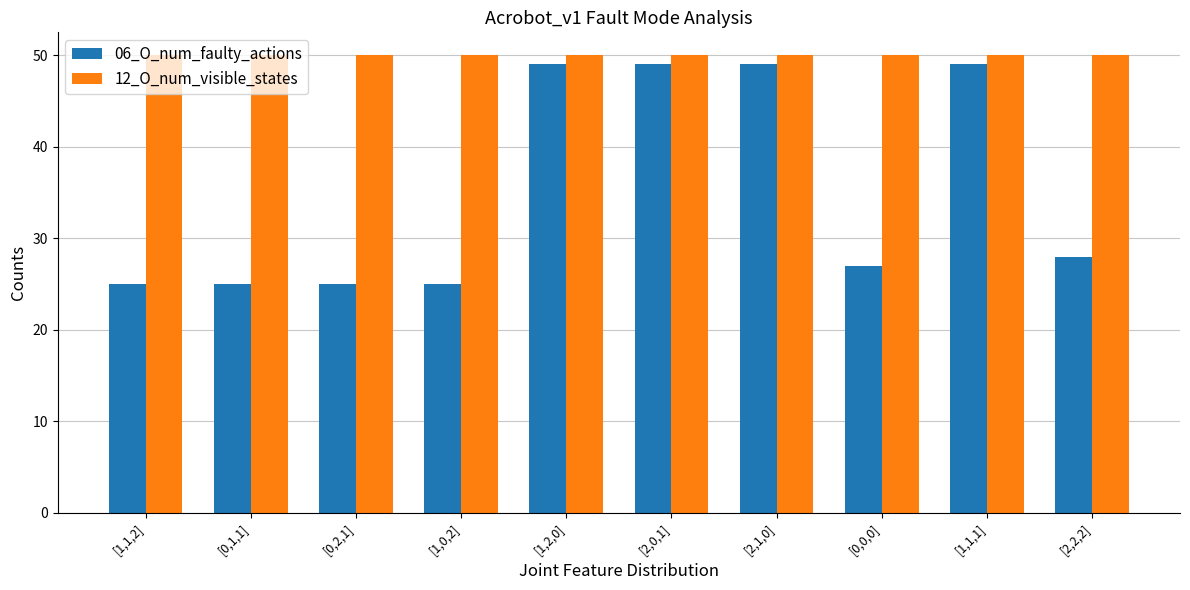

Which series has the largest range (max minus min)?

06_O_num_faulty_actions